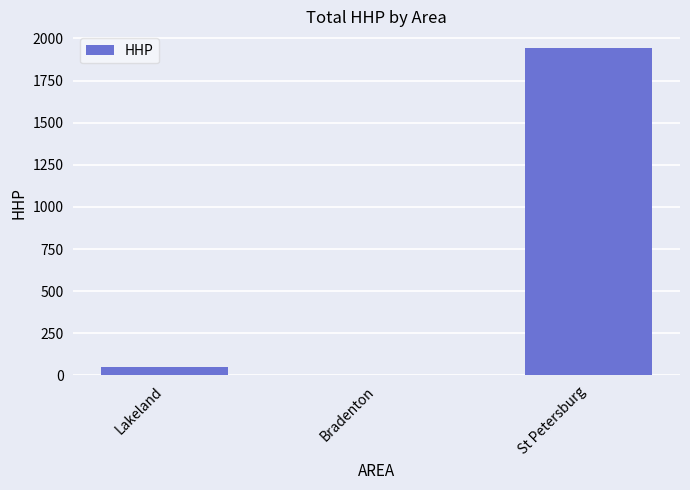

Count the number of categories in the chart.

3